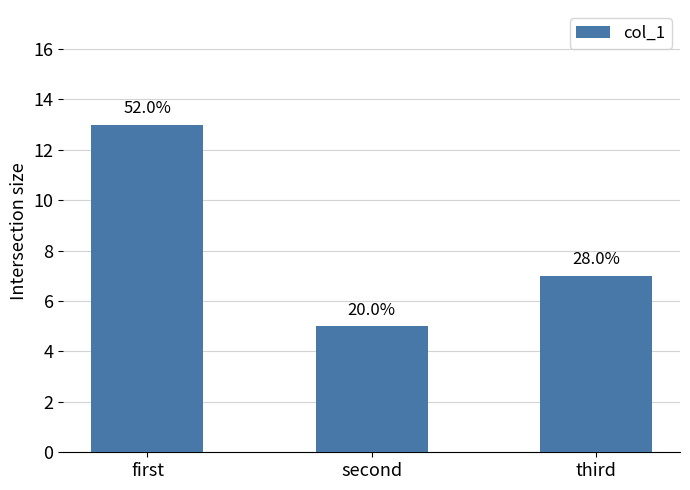

At which label does the data first exceed 7?

first